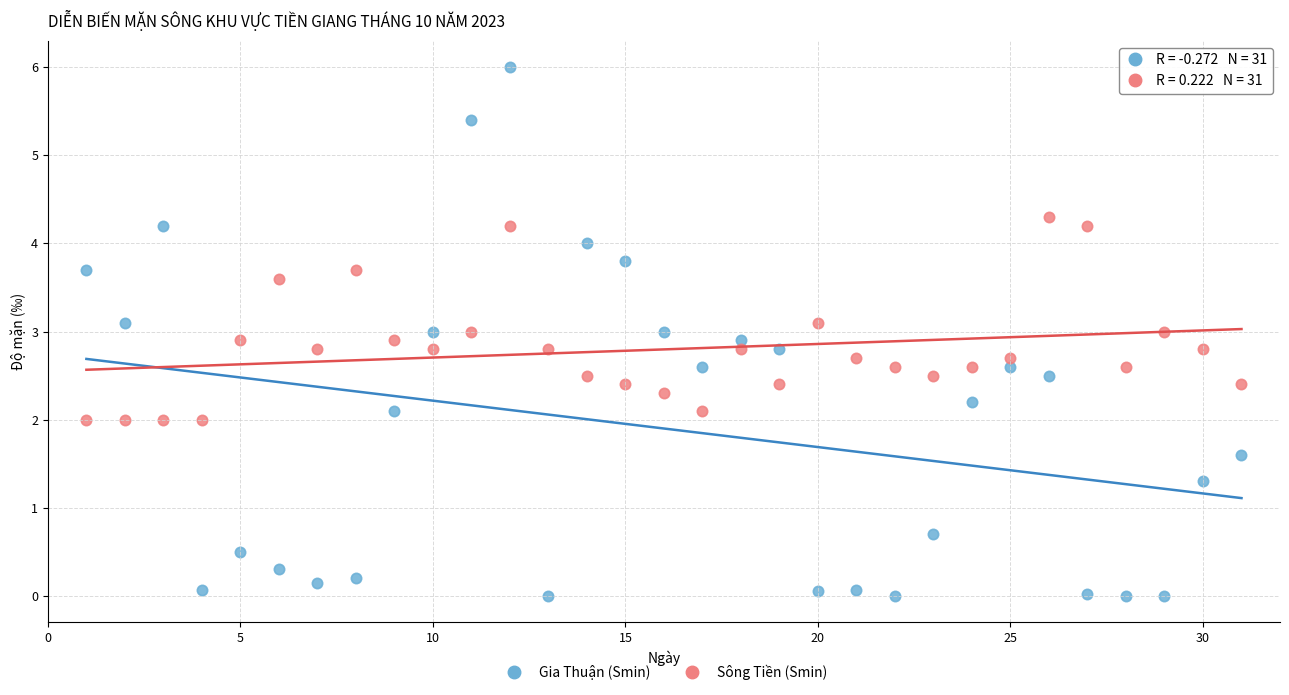

Across all data points, what is the range of X values (max minus min)?

30.0